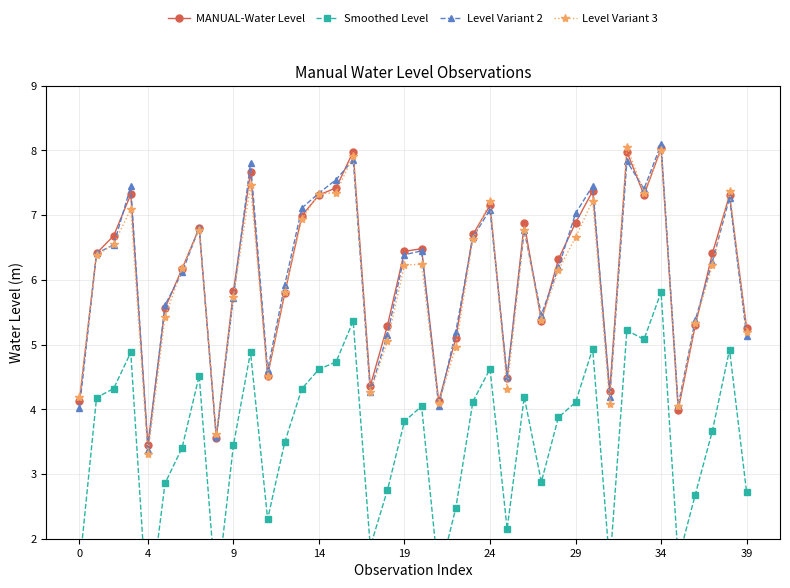

At which label is Smoothed Level closest to 3?

27